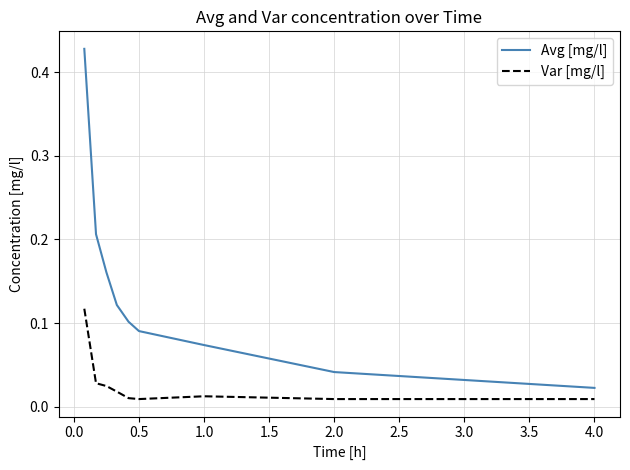

Which series has the largest total across all categories?

Avg [mg/l]